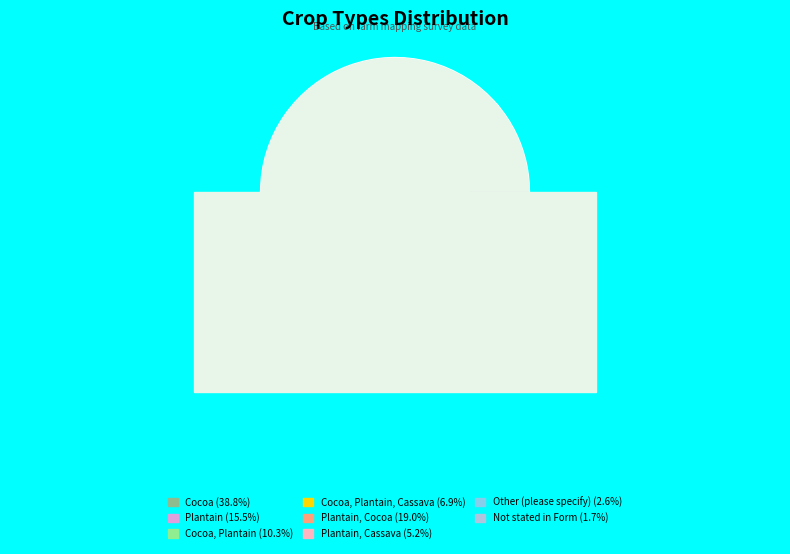

Does Cocoa, Plantain, Cassava represent more than half of the total?

No